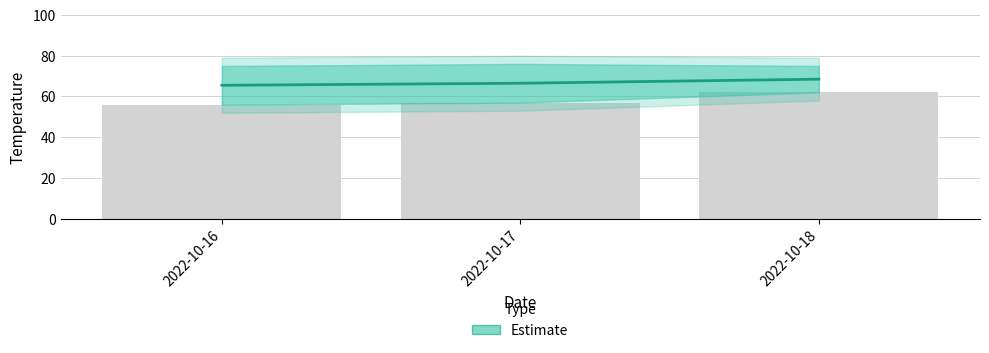

The chart shows a value of 90 at 2022-10-17. True or false?

False